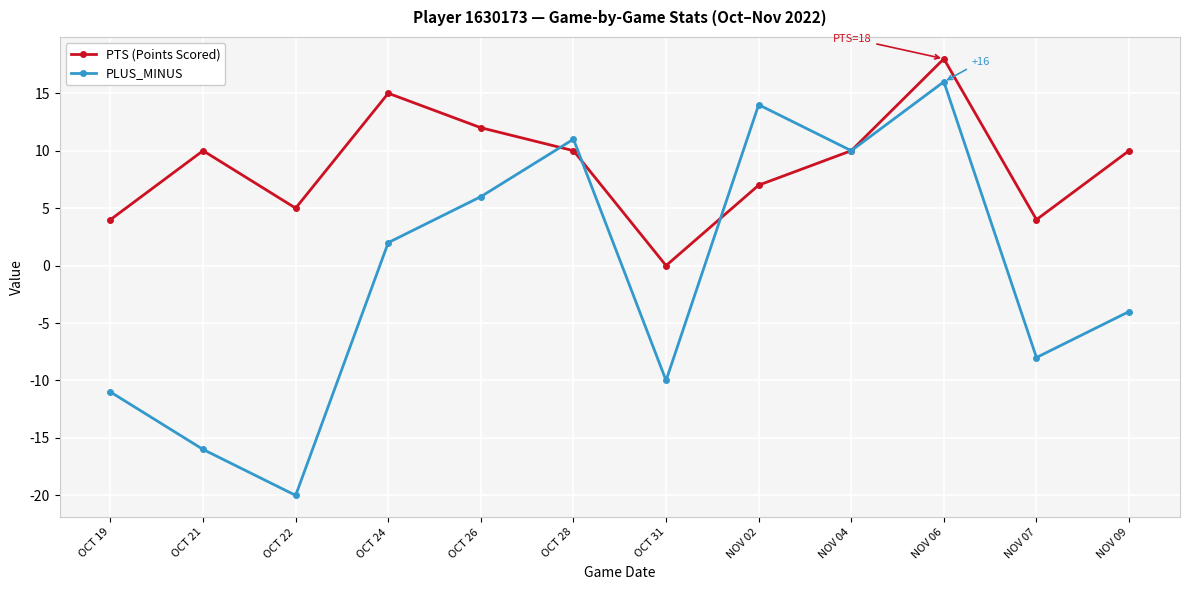

Which series has the widest spread of values?

PLUS_MINUS